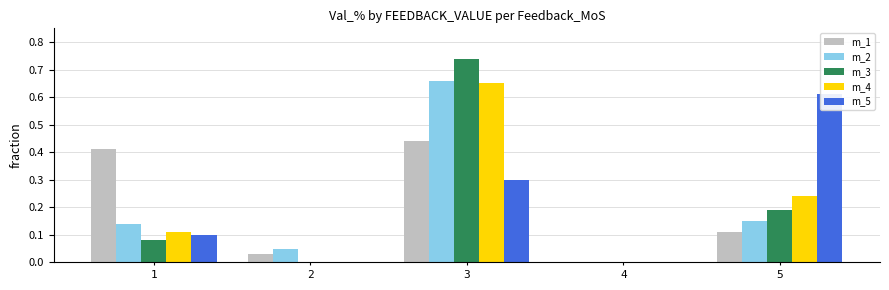

Does the chart contain stacked bars?

No